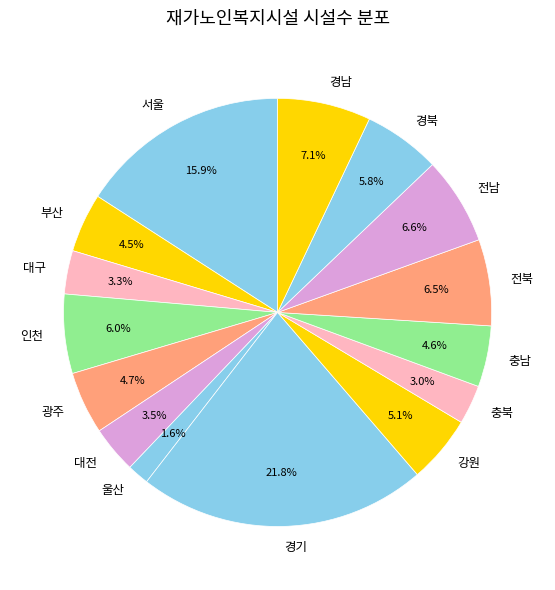

What is the total percentage of 부산 and 전남?

11.1%